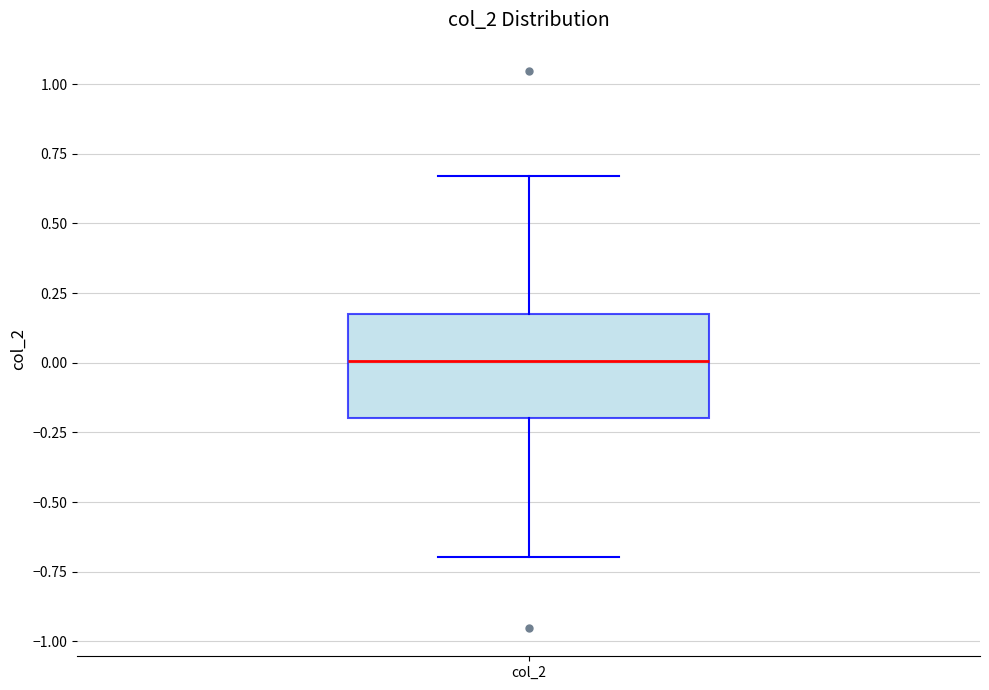

Transcribe this box plot: give where the median line is, the range the box spans, and where the two whiskers end, as read against the y-axis. The values are not printed on the chart, so give them approximately, as read against the axis.

median 0.00, box -0.20 to 0.15, whiskers -0.70 to 0.65